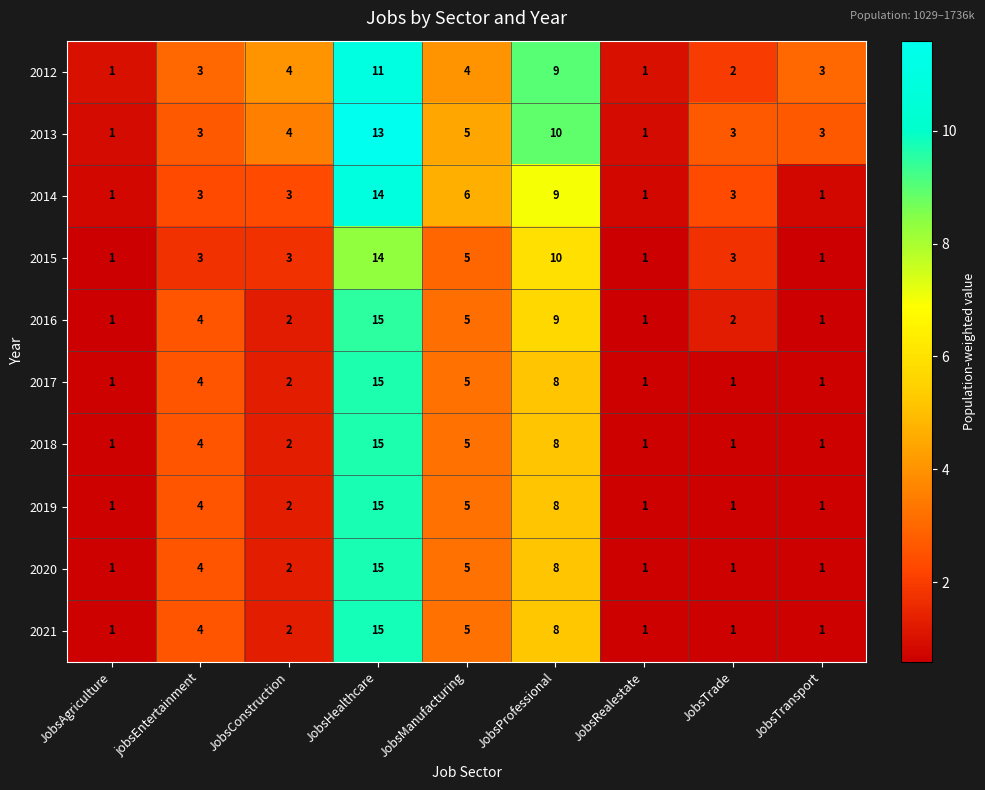

Where is 2021 nearest to the value 8?

JobsProfessional